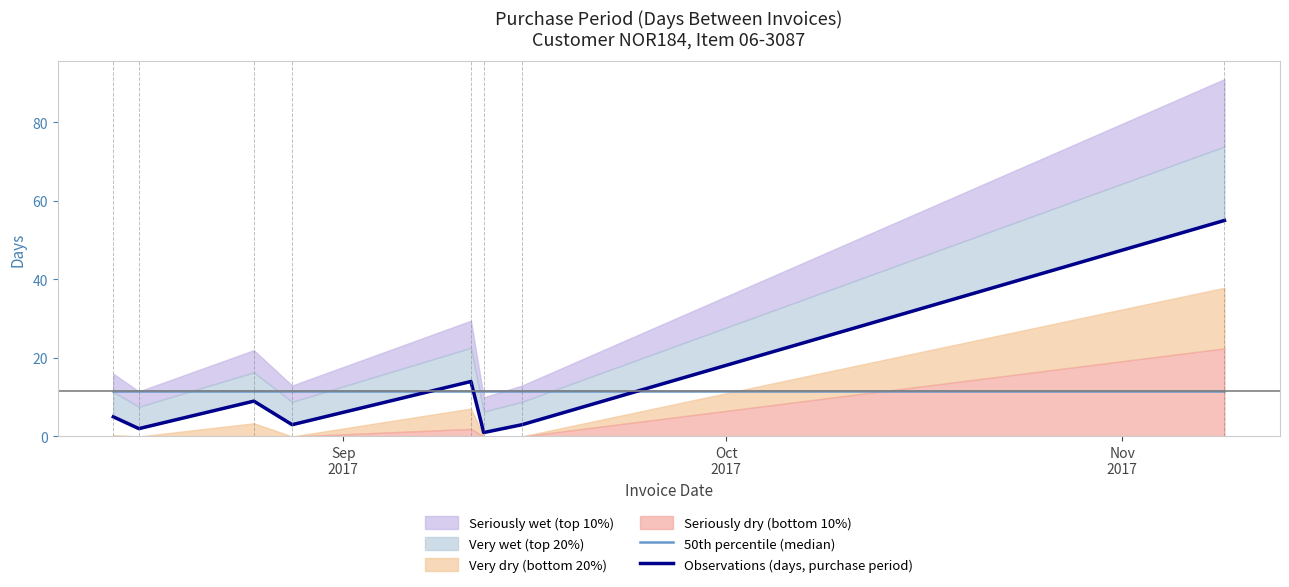

Read the 50th percentile (median) value at Sep
2017.

11.5